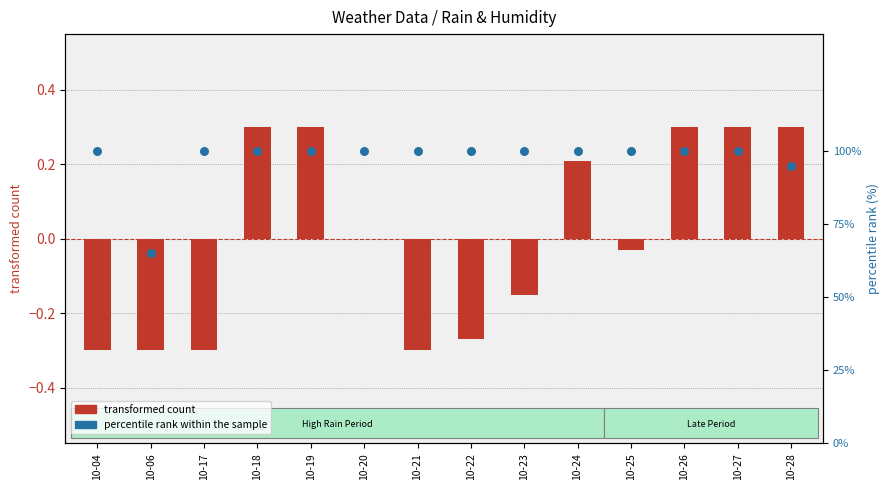

What is the total value across all series at 10-06?

64.7